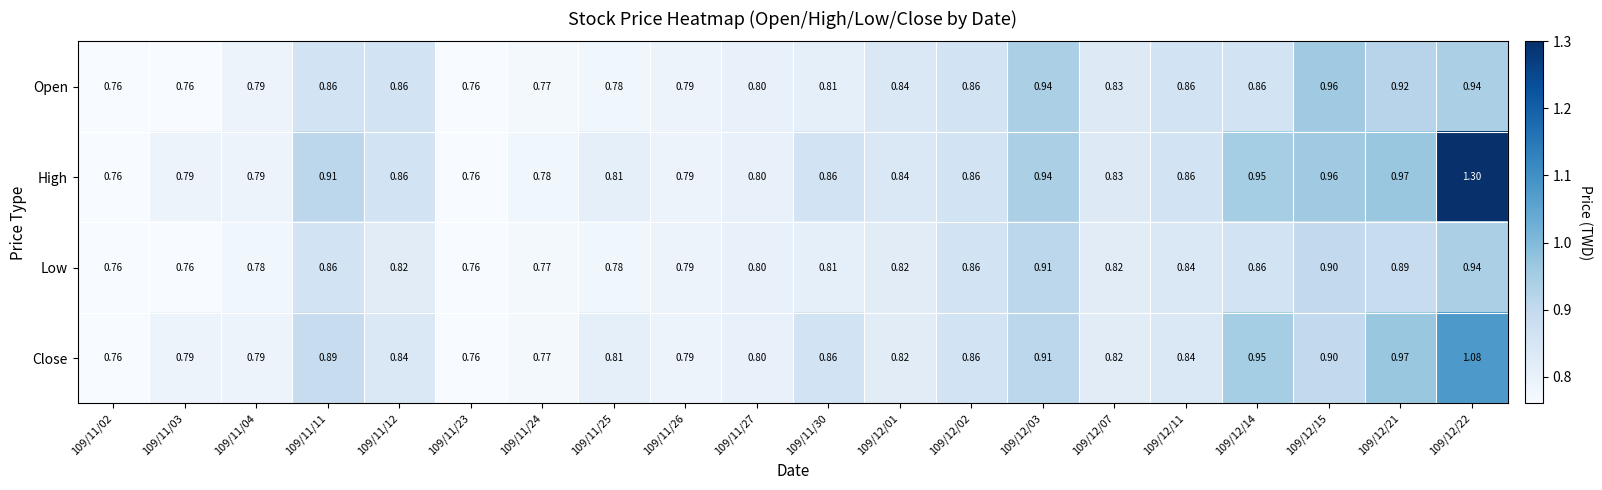

List the series in order of their peak value, highest first.

High, Close, Open, Low